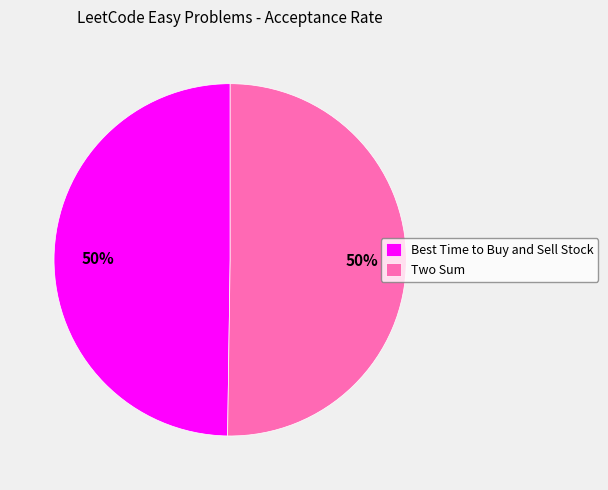

To the nearest percent, what is the average slice percentage?

50%